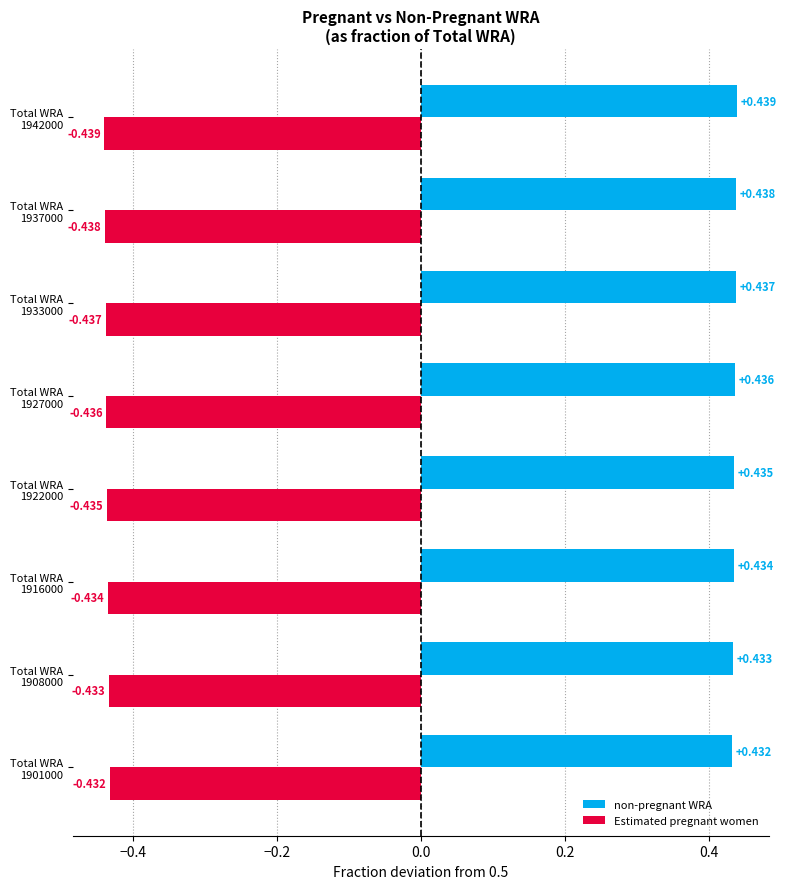

List the series in order of their peak value, highest first.

non-pregnant WRA, Estimated pregnant women